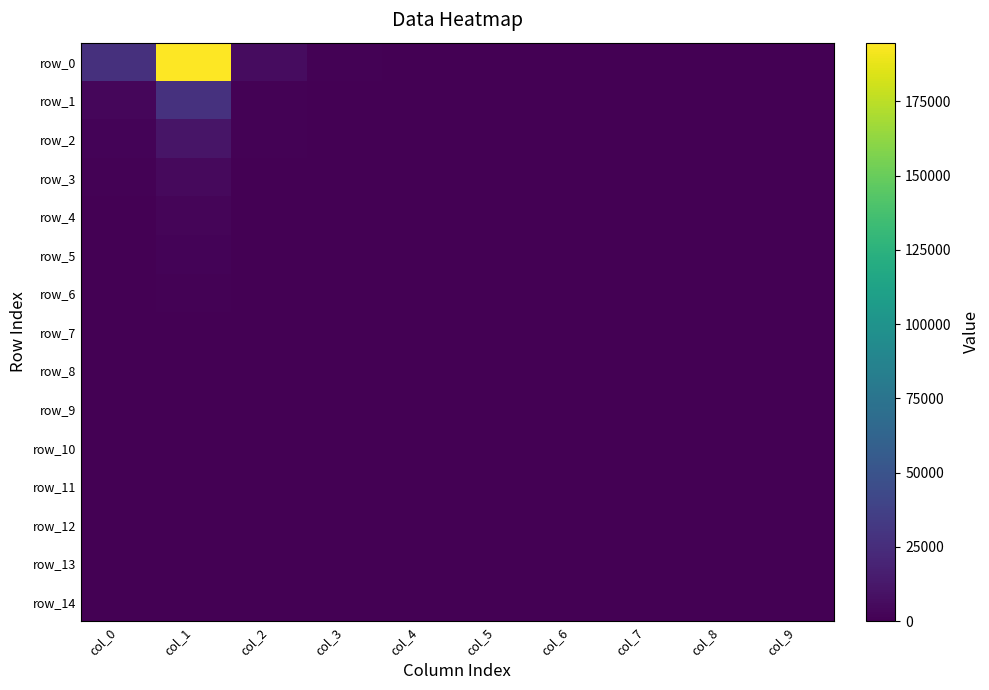

Which label corresponds to the smallest value in the chart?

col_9